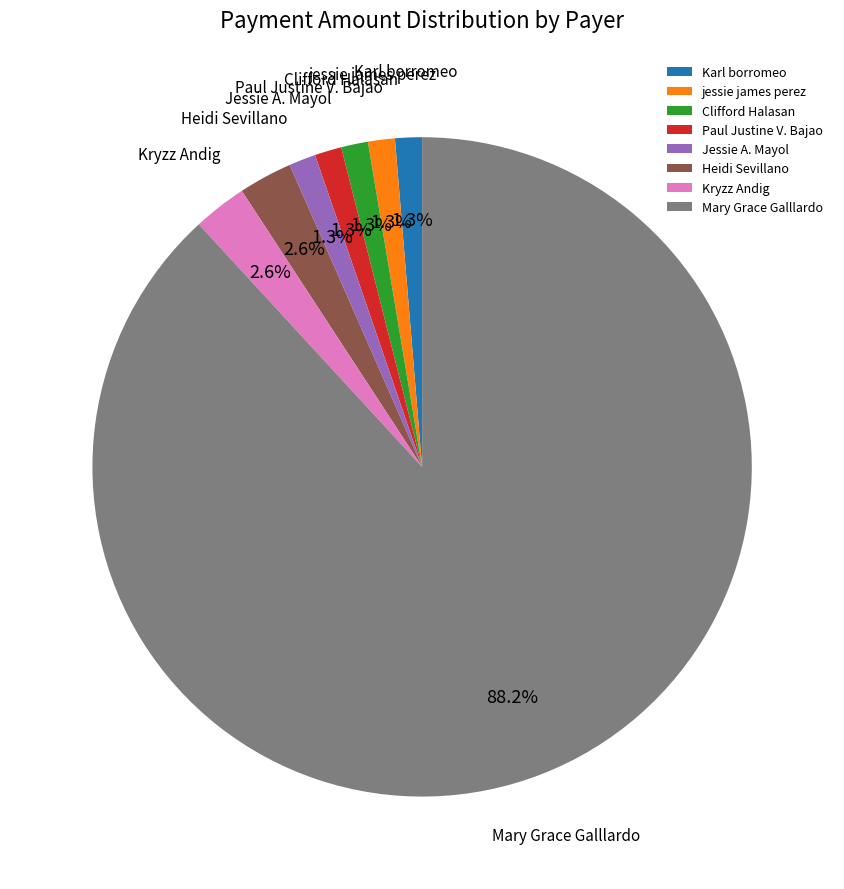

To the nearest percent, what percentage of the pie is Karl borromeo?

1%